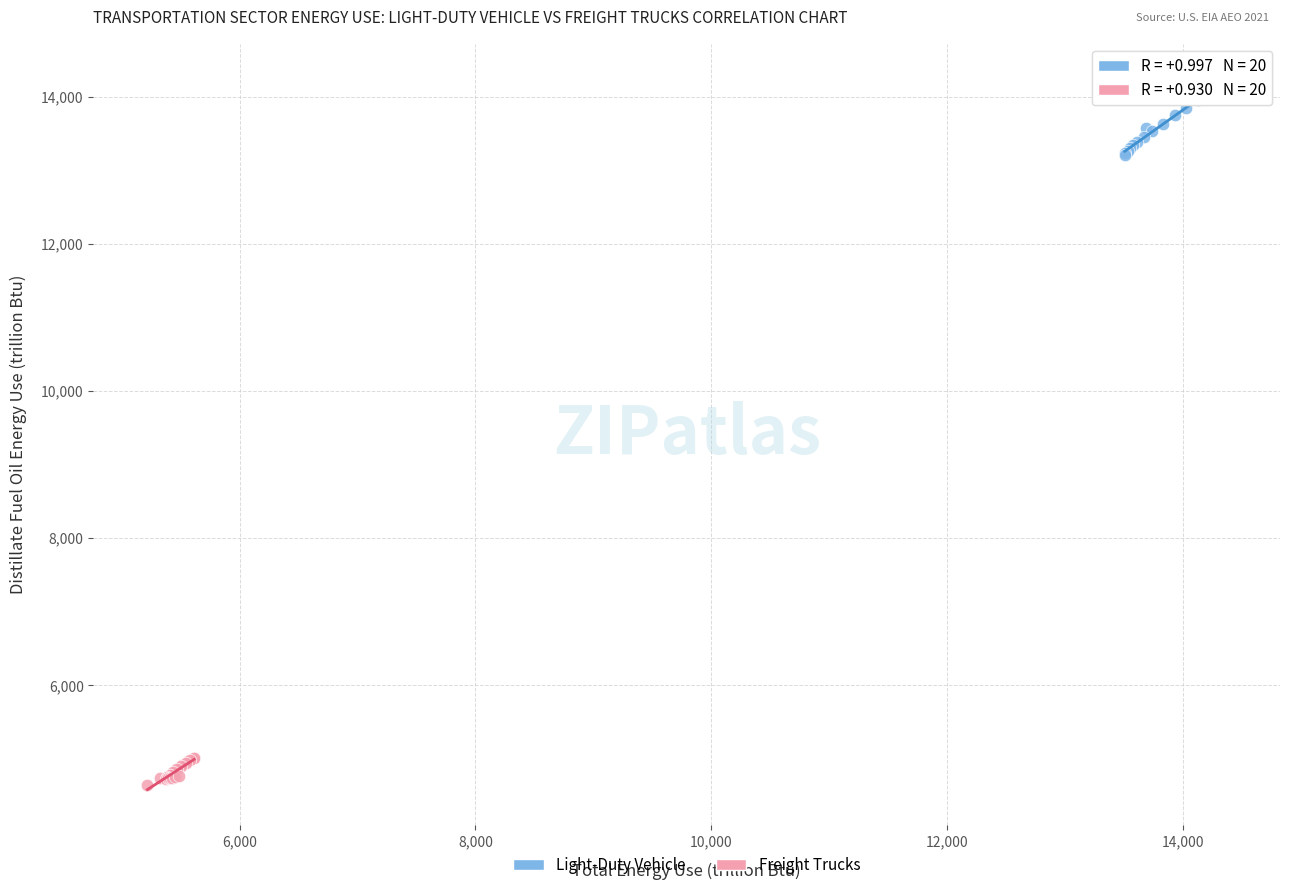

Which series contains the highest Y value?

Light-Duty Vehicle